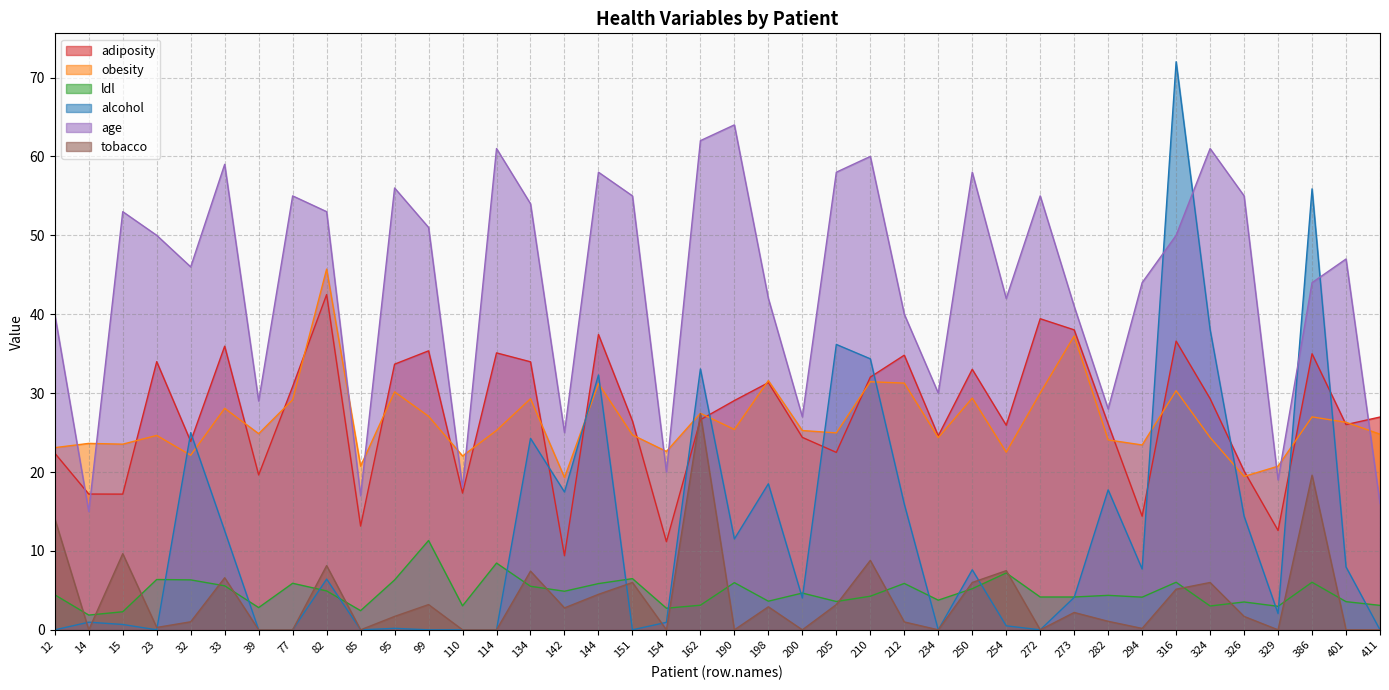

At which category does tobacco reach its first local peak?

15